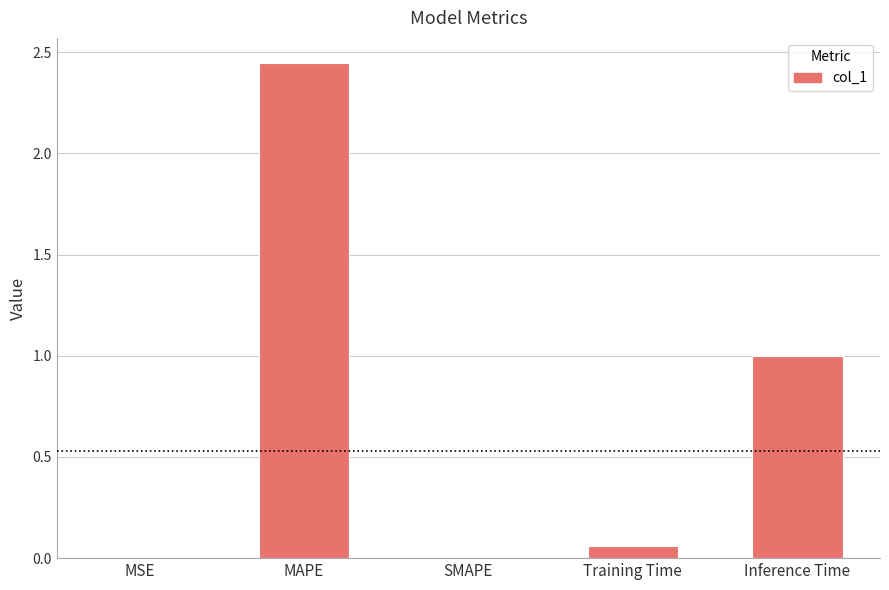

Which category has the highest value across all series?

MAPE